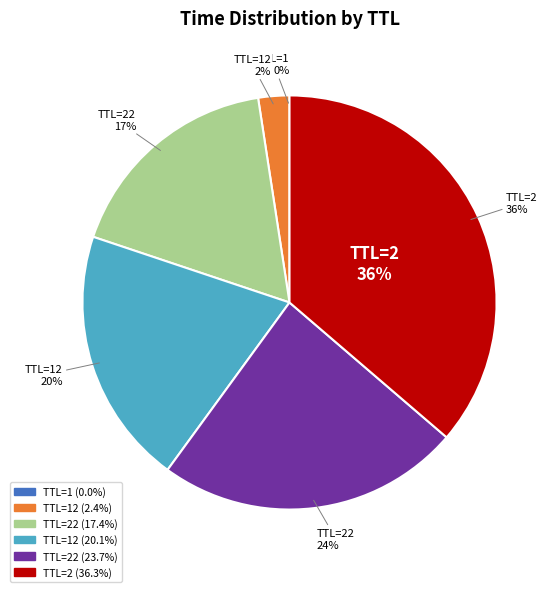

What is the smallest slice in the pie chart?

0.00042365421541035175